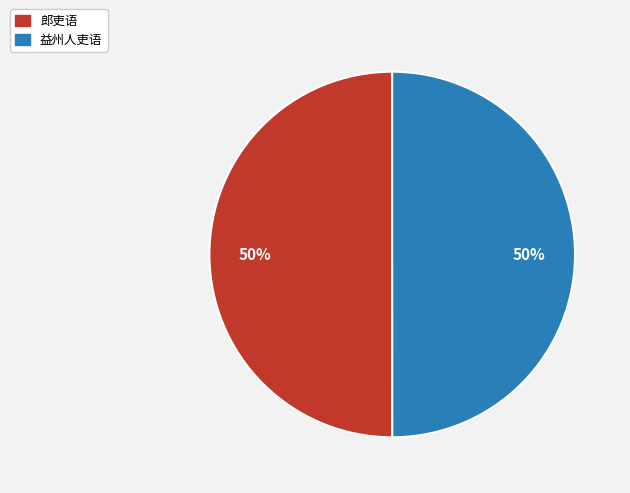

Approximately how many times larger is the value at 郎吏语 compared to 益州人吏语?

1.0